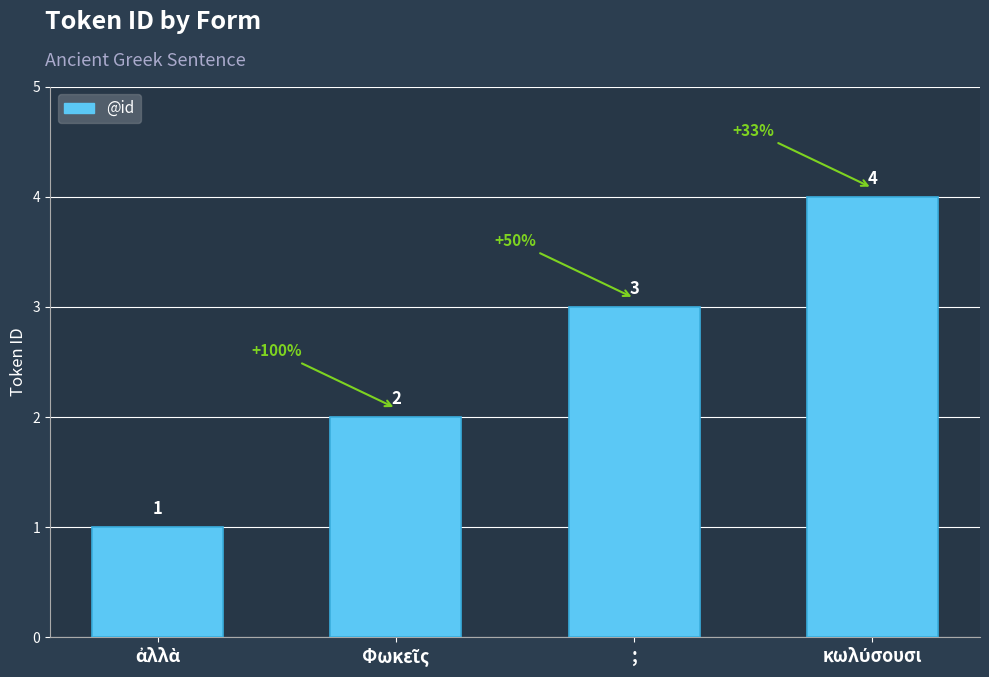

Count the values in the range 2 to 4.

3